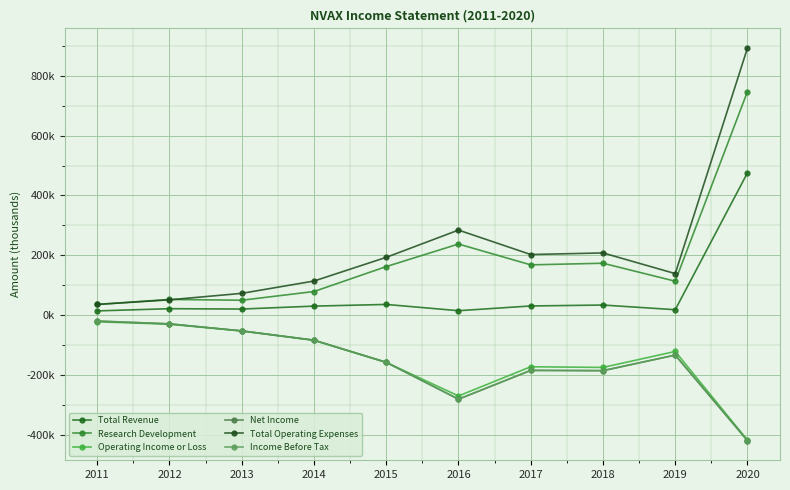

The Net Income series shows -132700 at 2019. True or false?

True